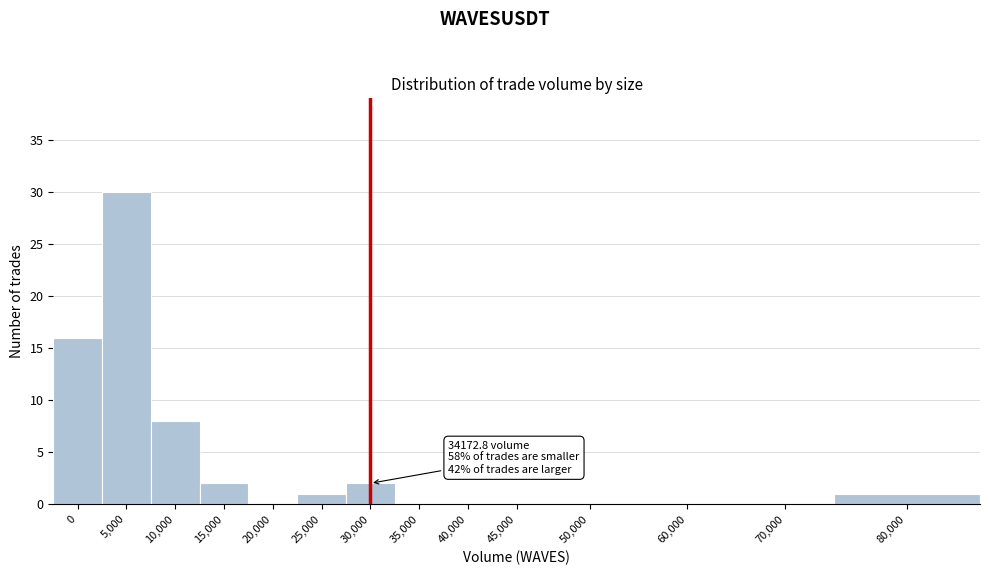

Reading right to left, what are all the values shown in this chart?

80,000=1	70,000=0	60,000=0	50,000=0	45,000=0	40,000=0	35,000=0	30,000=2	25,000=1	20,000=0	15,000=2	10,000=8	5,000=30	0=16